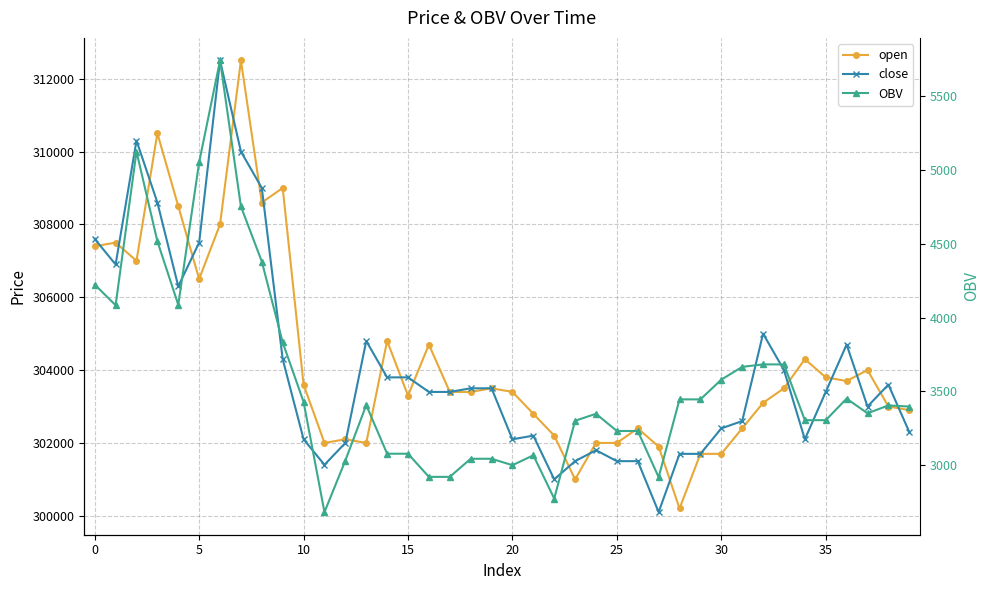

Reading left to right, extract all data points from this chart.

open: 307400.0	307500.0	307000.0	310500.0	308500.0	306500.0	308000.0	312500.0	308600.0	309000.0	303600.0	302000.0	302100.0	302000.0	304800.0	303300.0	304700.0	303400.0	303400.0	303500.0	303400.0	302800.0	302200.0	301000.0	302000.0	302000.0	302400.0	301900.0	300200.0	301700.0	301700.0	302400.0	303100.0	303500.0	304300.0	303800.0	303700.0	304000.0	303000.0	302900.0
close: 307600.0	306900.0	310300.0	308600.0	306300.0	307500.0	312500.0	310000.0	309000.0	304300.0	302100.0	301400.0	302000.0	304800.0	303800.0	303800.0	303400.0	303400.0	303500.0	303500.0	302100.0	302200.0	301000.0	301500.0	301800.0	301500.0	301500.0	300100.0	301700.0	301700.0	302400.0	302600.0	305000.0	304000.0	302100.0	303400.0	304700.0	303000.0	303600.0	302300.0
OBV: 4222.8	4083.1	5122.1	4515.5	4086.5	5050.0	5737.8	4750.9	4378.4	3831.8	3429.5	2684.3	3033.2	3408.1	3079.2	3079.2	2922.8	2922.8	3045.1	3045.1	3001.7	3068.4	2776.3	3302.2	3349.2	3233.0	3233.0	2920.7	3446.6	3446.6	3580.0	3666.4	3683.2	3682.9	3306.0	3306.0	3451.7	3352.6	3405.7	3398.2